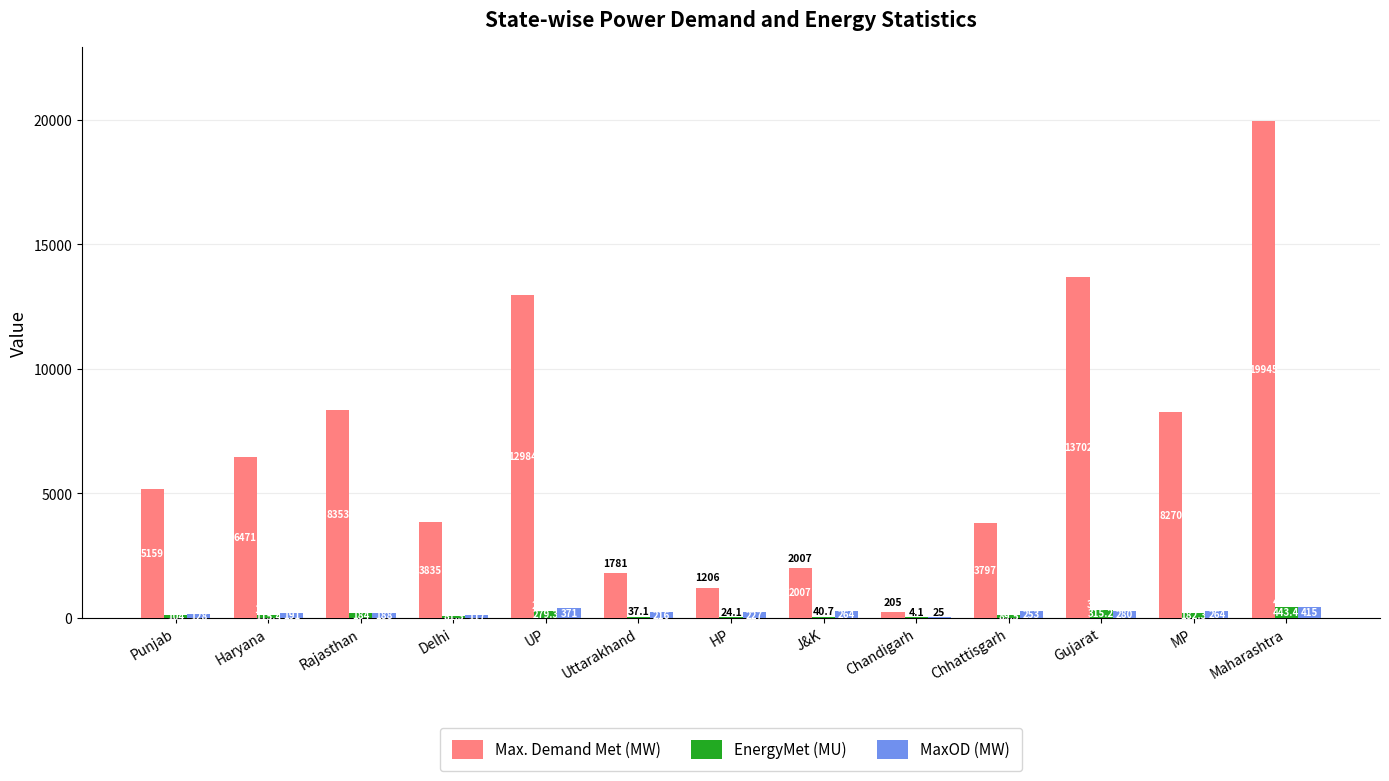

How many data points does each series have?

13